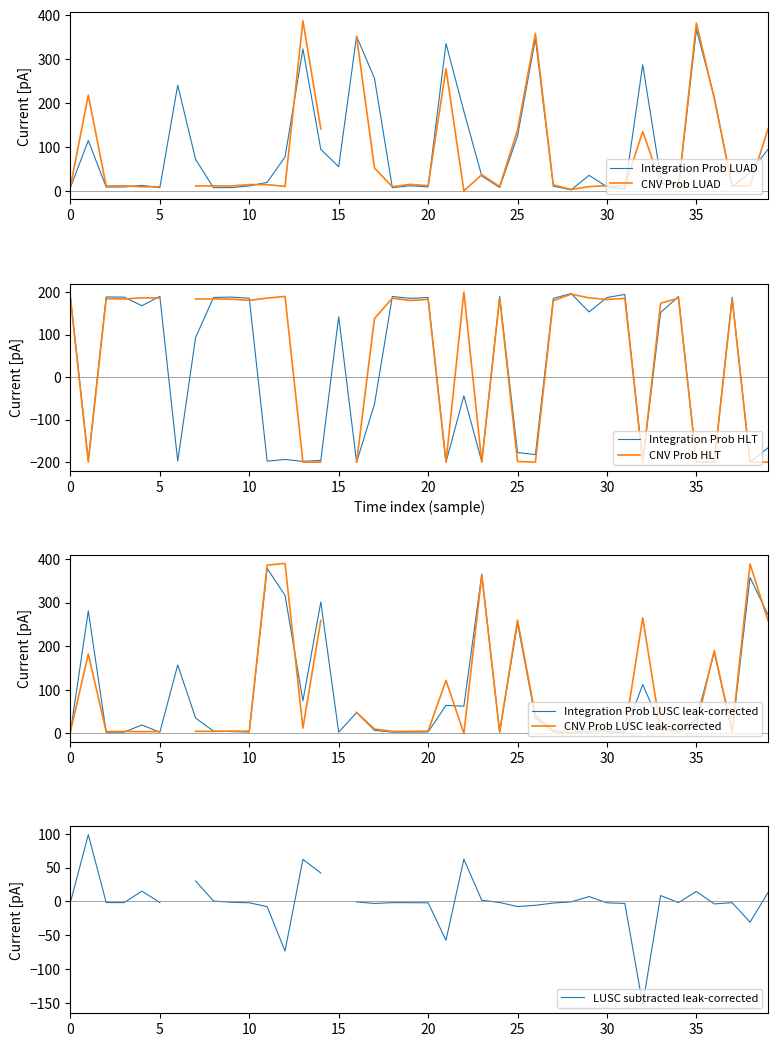

What is the difference between the Integration Prob LUAD values at 22 and 27?

170.6